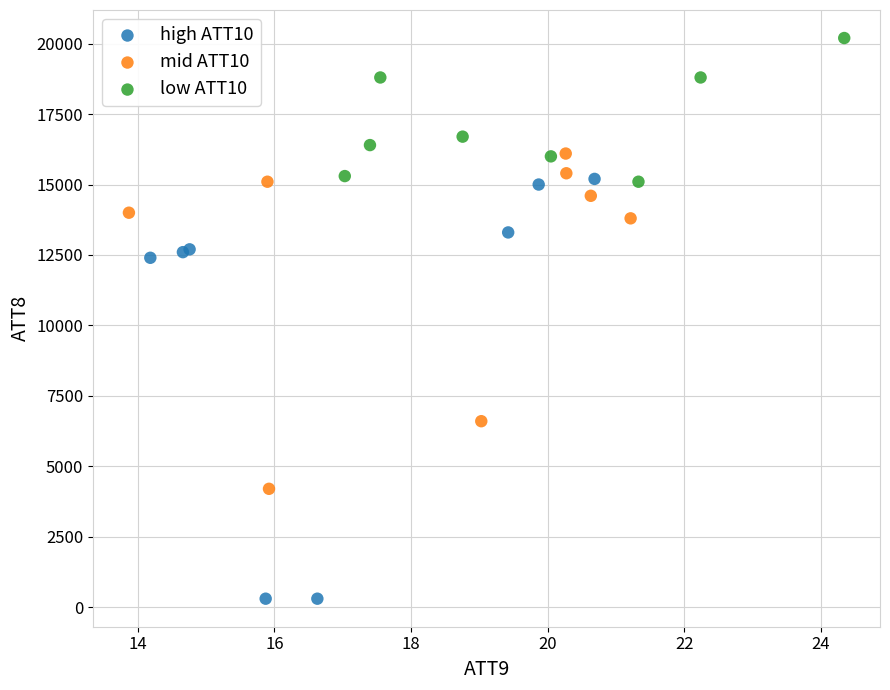

Which series reaches the maximum Y coordinate?

low ATT10